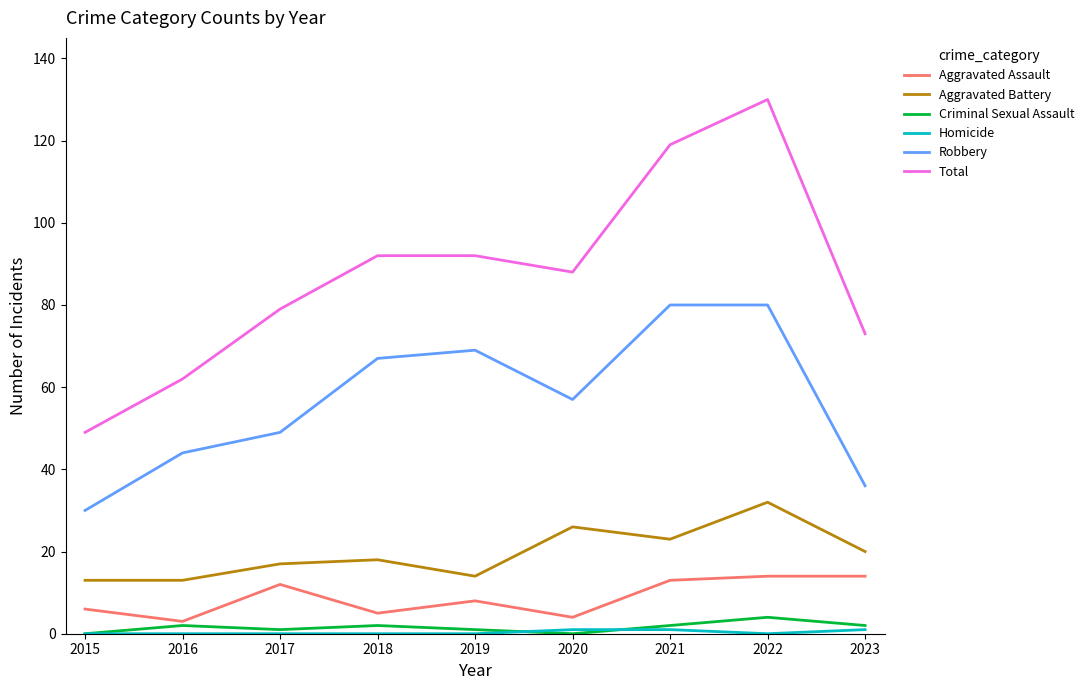

What is the greatest value displayed?

130